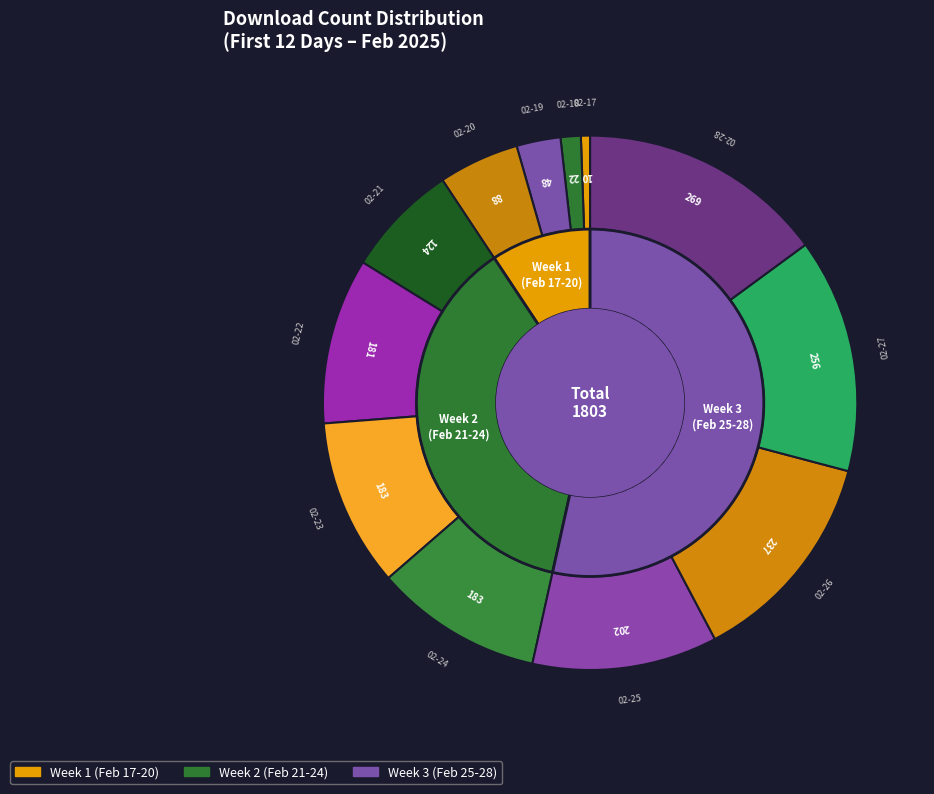

What is the total percentage of 2025-02-25 and 2025-02-23?

21.4%